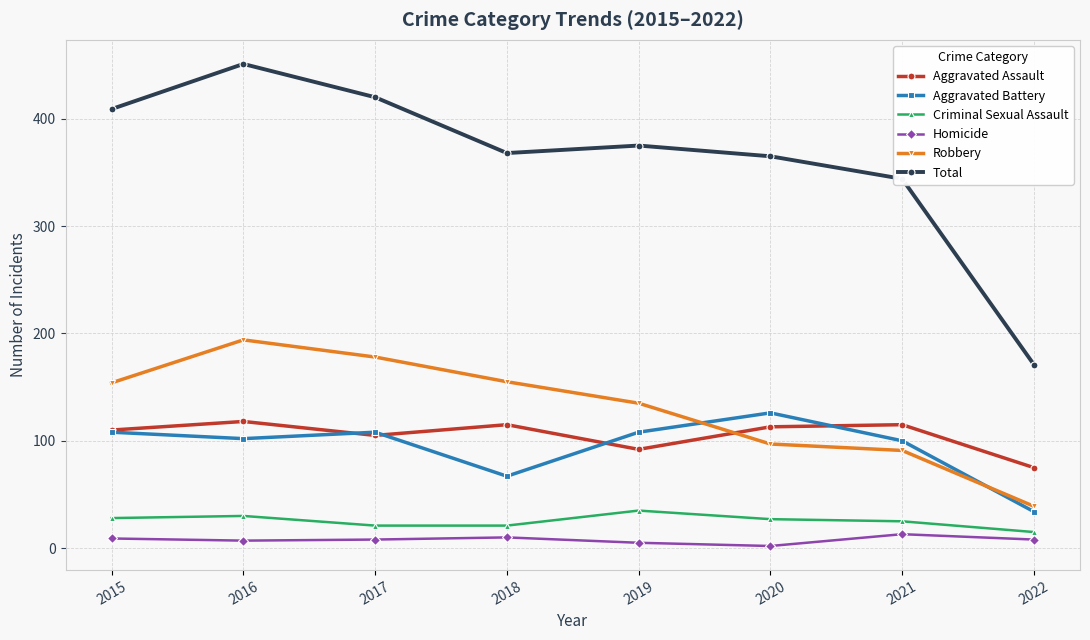

True or false: Total and Criminal Sexual Assault intersect in this chart.

False